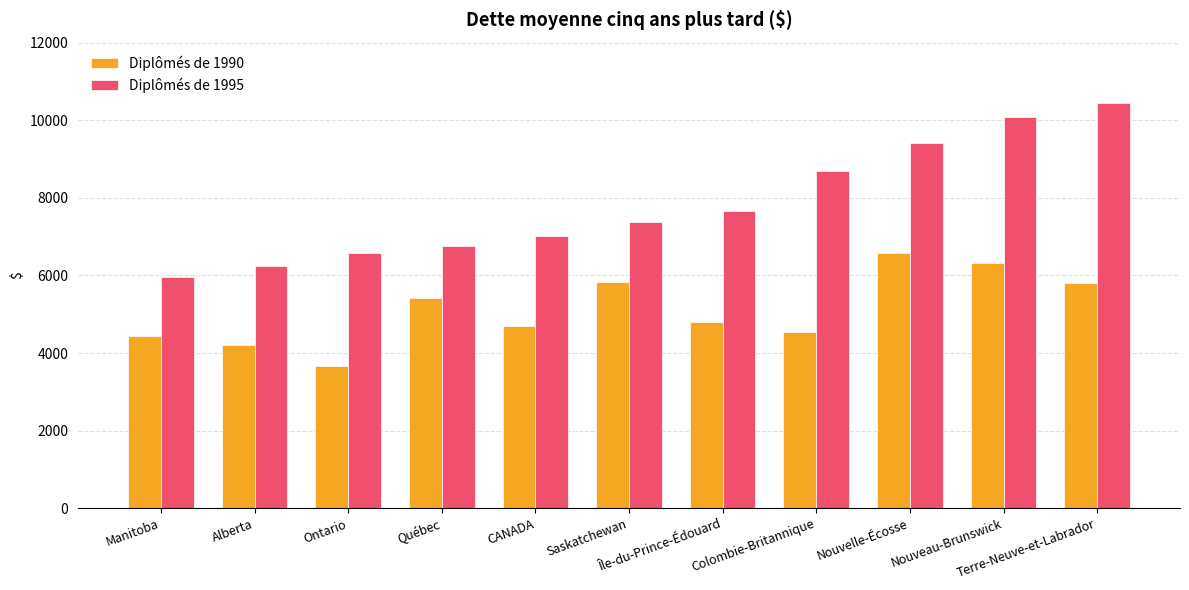

Rank the series by their maximum value, from lowest to highest.

Diplômés de 1990, Diplômés de 1995